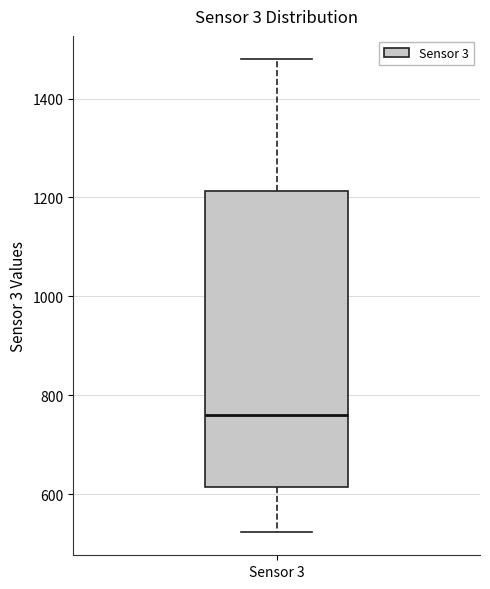

Transcribe this box plot: give where the median line is, the range the box spans, and where the two whiskers end, as read against the y-axis. The values are not printed on the chart, so give them approximately, as read against the axis.

median 760, box 620 to 1220, whiskers 520 to 1480